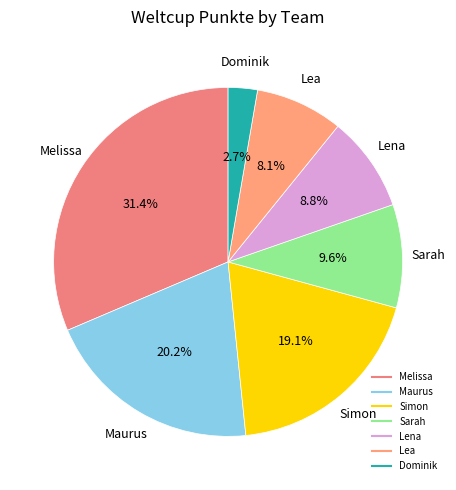

What portion of the pie excludes Lea?

91.9%